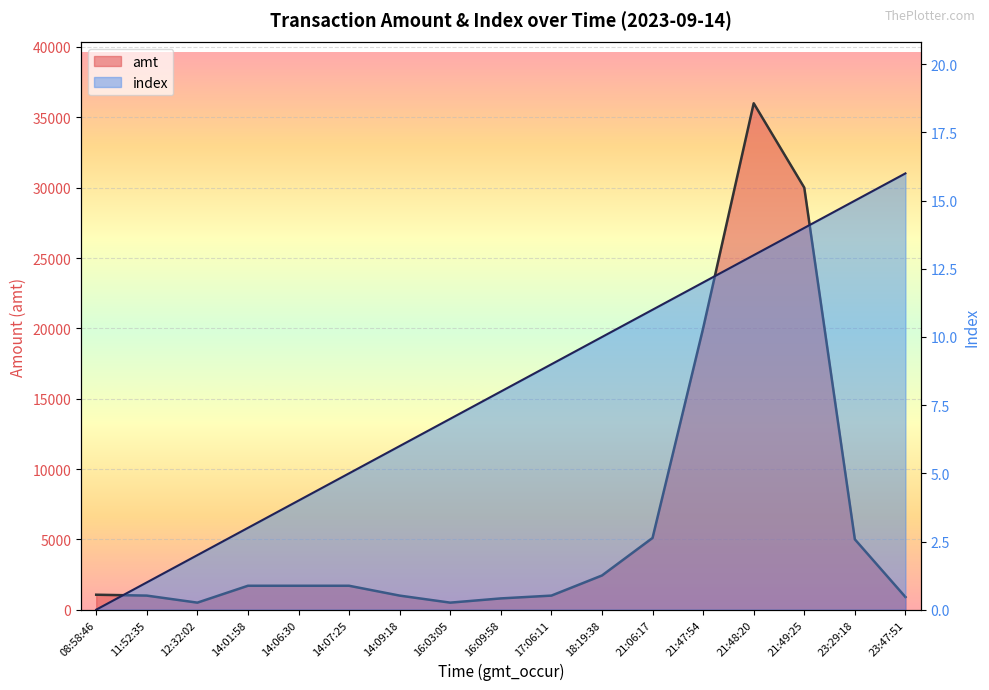

Reading left to right, extract all data points from this chart.

amt: 1063.0	1000.0	500.0	1700.0	1700.0	1700.0	1000.0	500.0	800.8	1000.0	2430.0	5100.0	20000.0	36000.0	30000.0	5000.0	900.0
index: 0.0	1.0	2.0	3.0	4.0	5.0	6.0	7.0	8.0	9.0	10.0	11.0	12.0	13.0	14.0	15.0	16.0